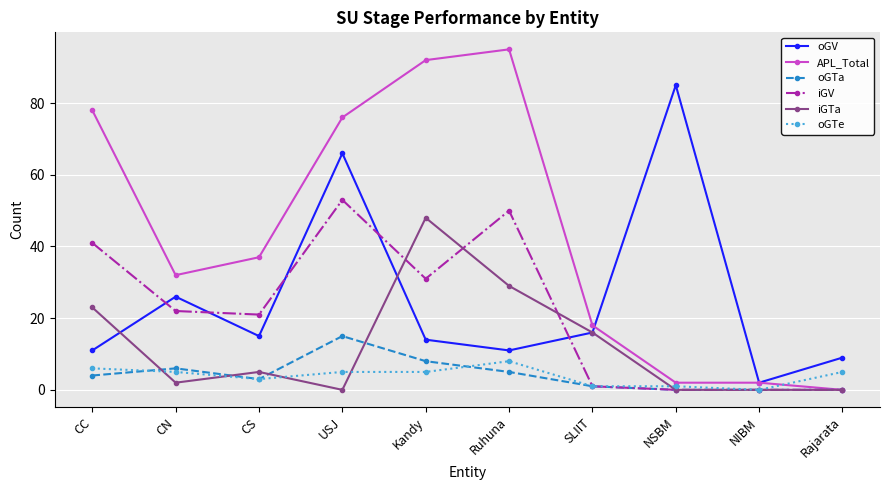

Which series has the largest total across all categories?

APL_Total